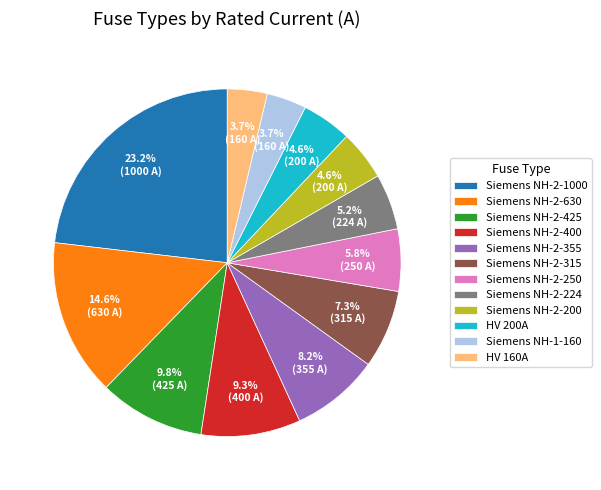

Combined, do HV 160A and Siemens NH-2-315 account for over 50%?

No